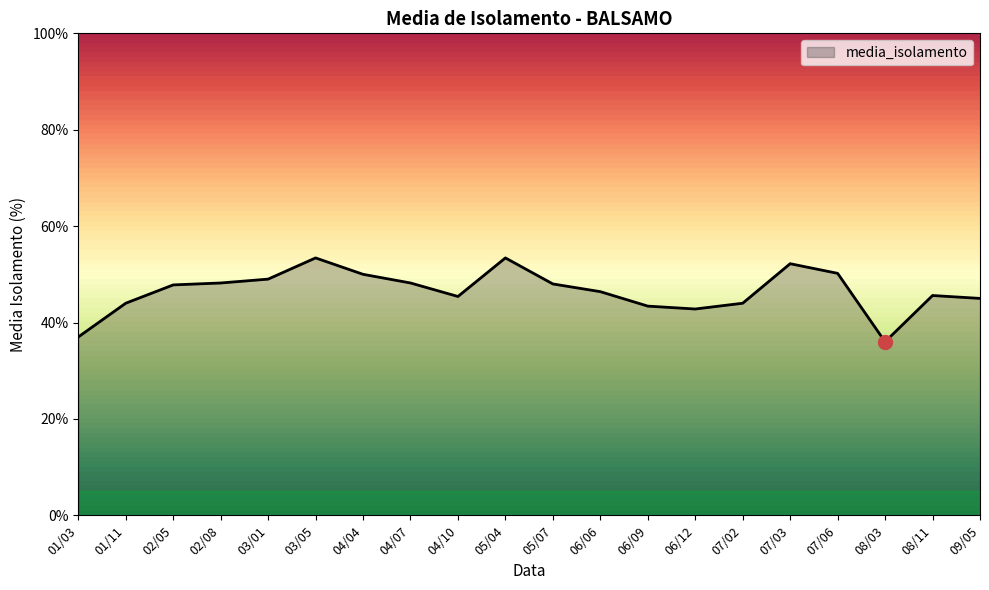

What is the ratio of the value at 08/11 to the value at 09/05?

1.0